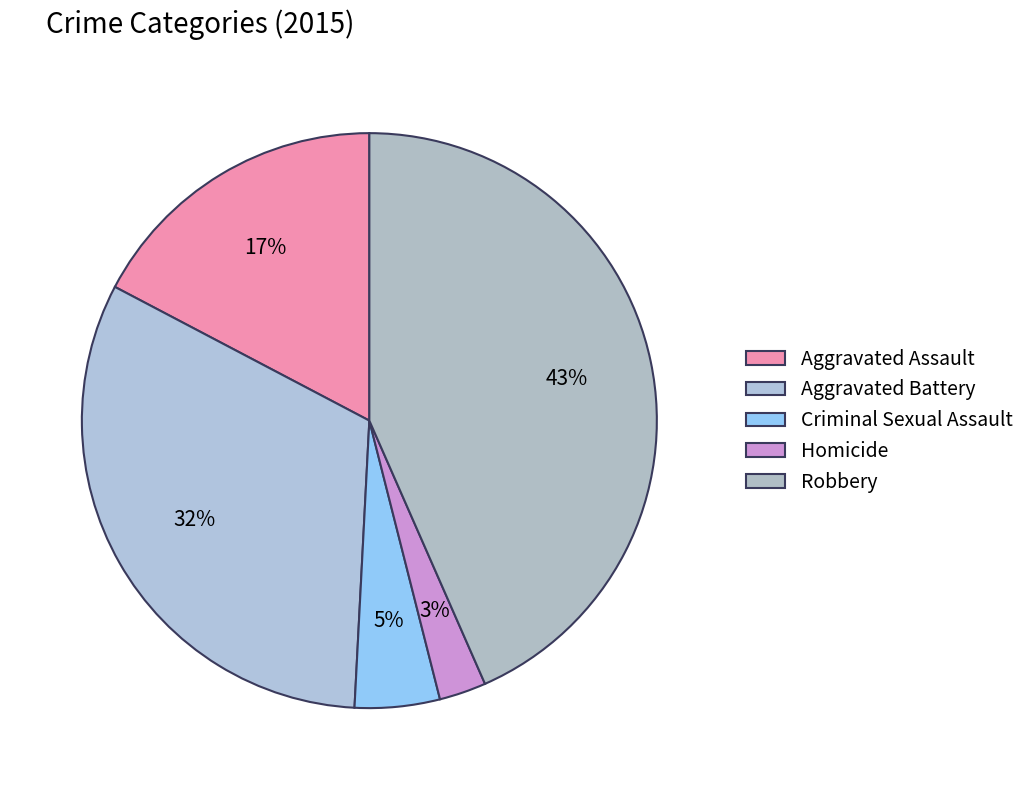

How many slices are in this pie chart?

5